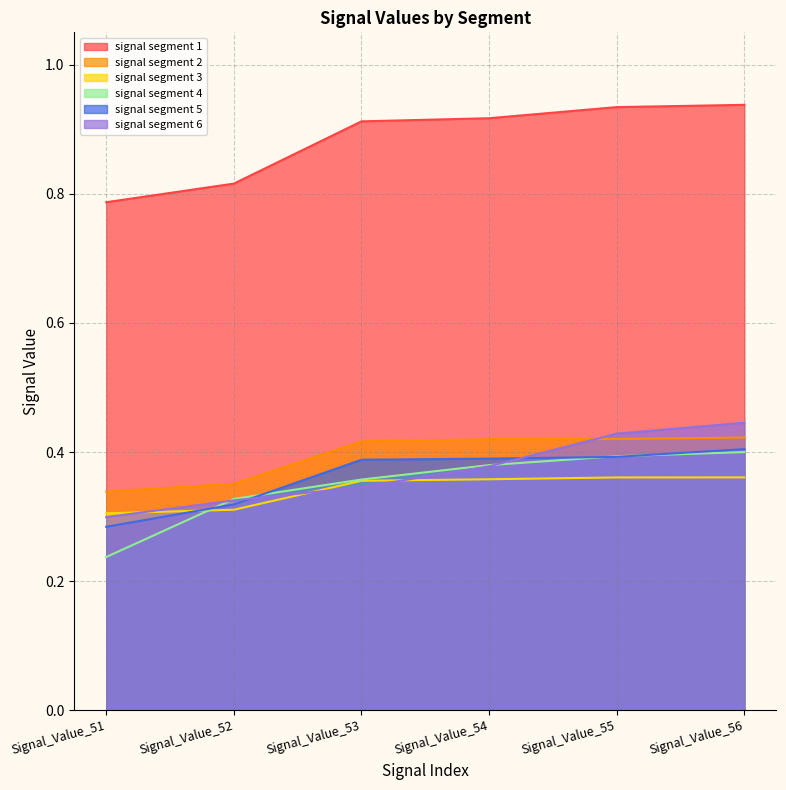

What is the spread (max minus min) of values at 52?

0.5